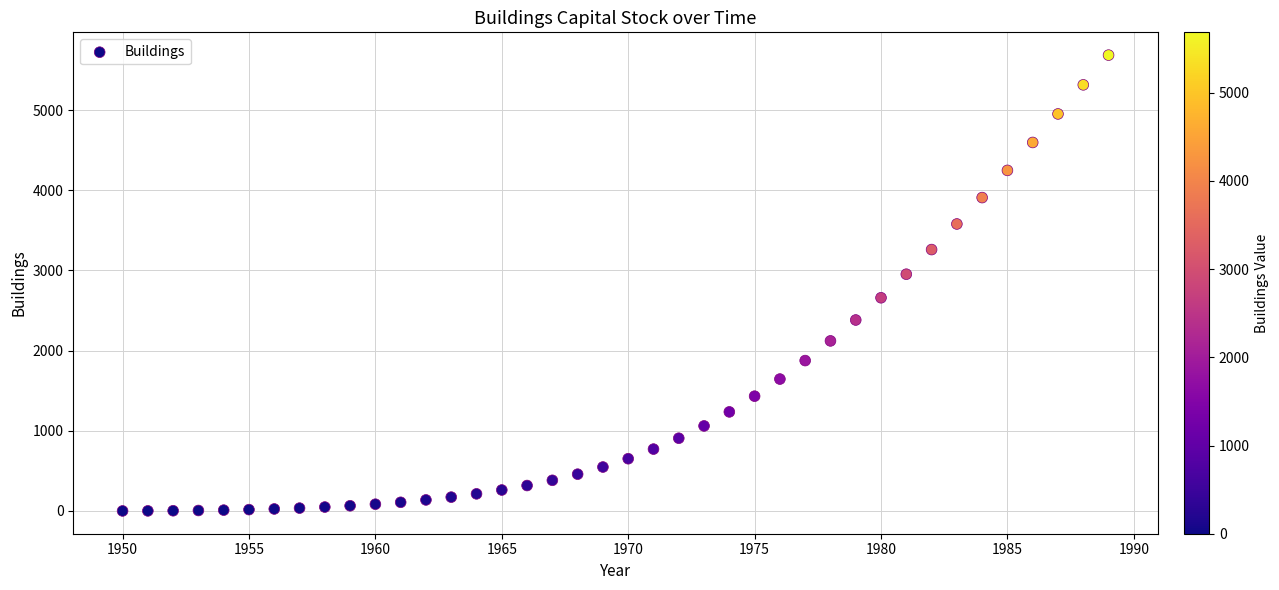

What is the range of X values (max minus min)?

39.0